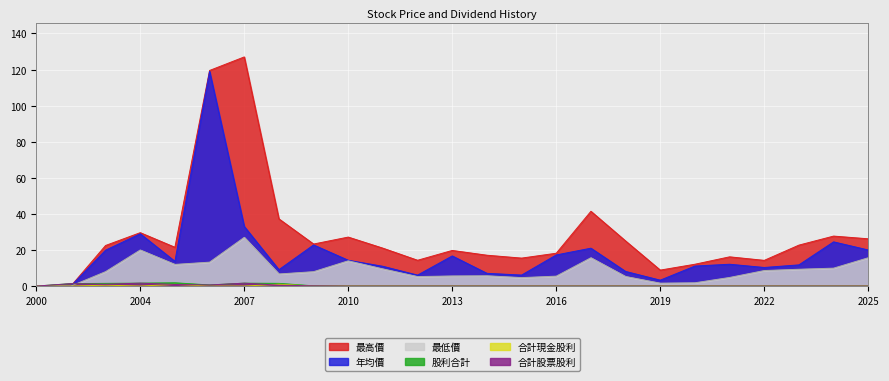

What is the difference between the maximum and minimum values in the 最低價 series?

27.0